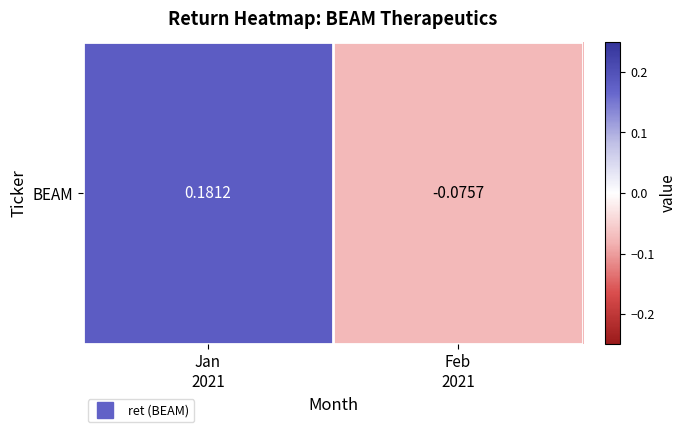

Is it true that the value at Feb
2021 is -0.1?

False